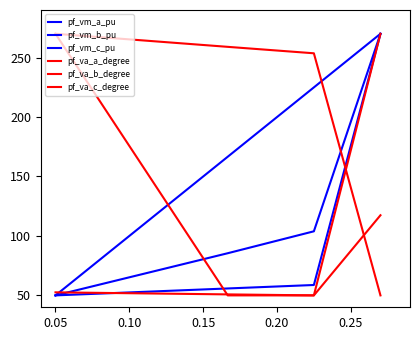

What is the approximate value of pf_va_c_degree at 0.15?

253.6